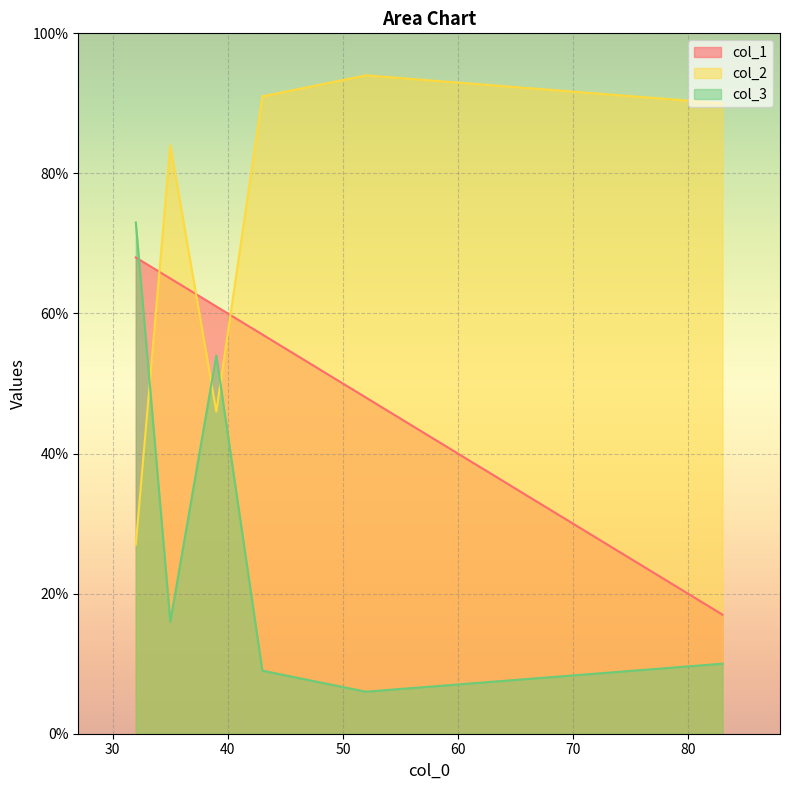

What is the sum of all col_1 values?

316